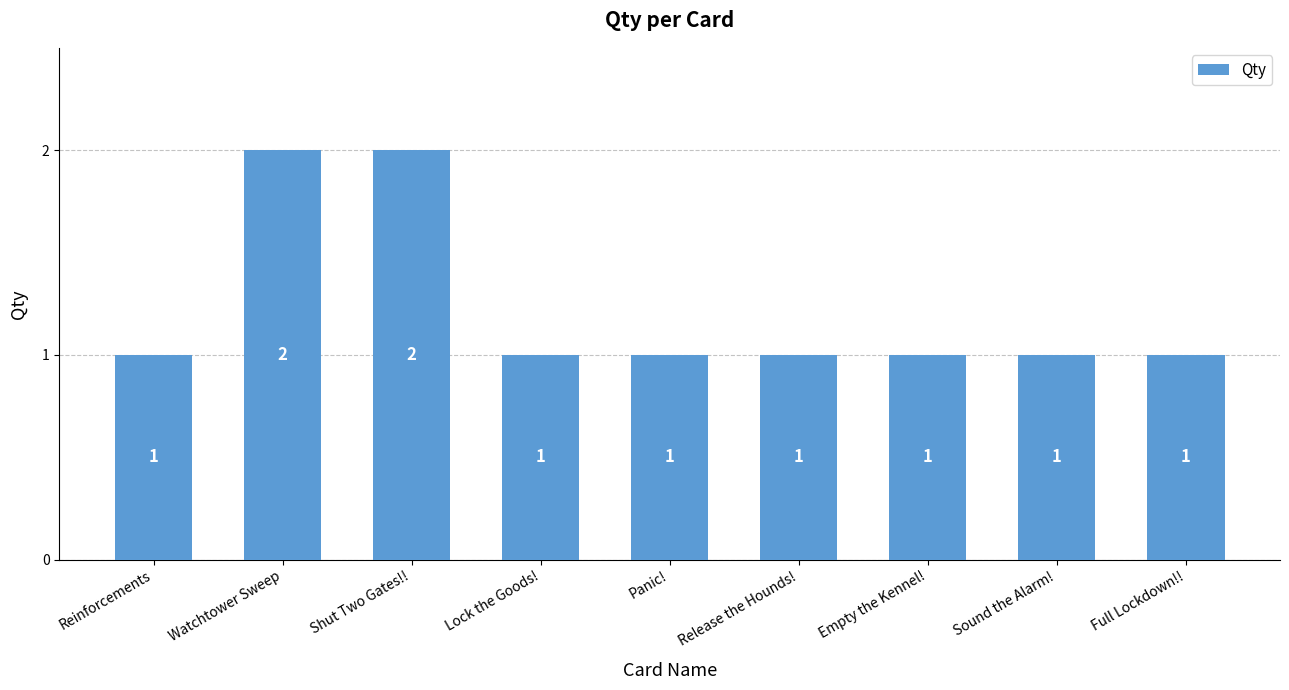

What is the average value?

1